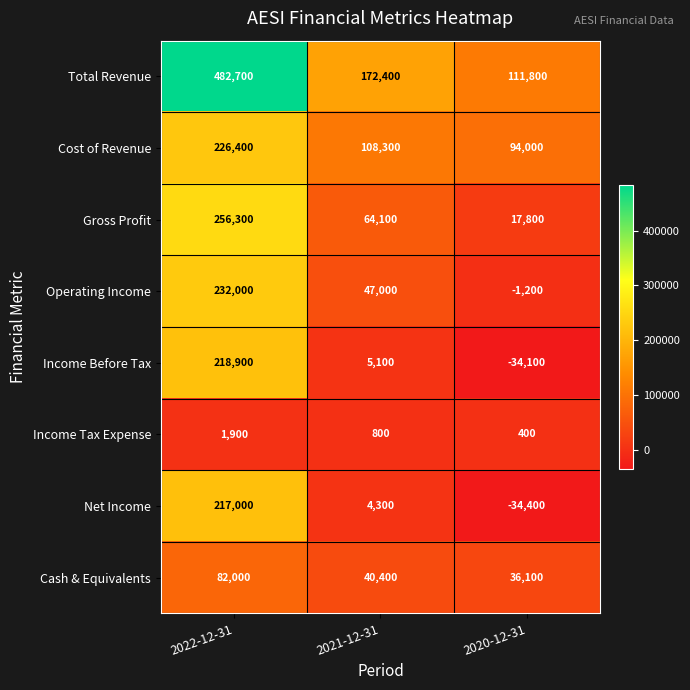

How many series are shown in this chart?

8